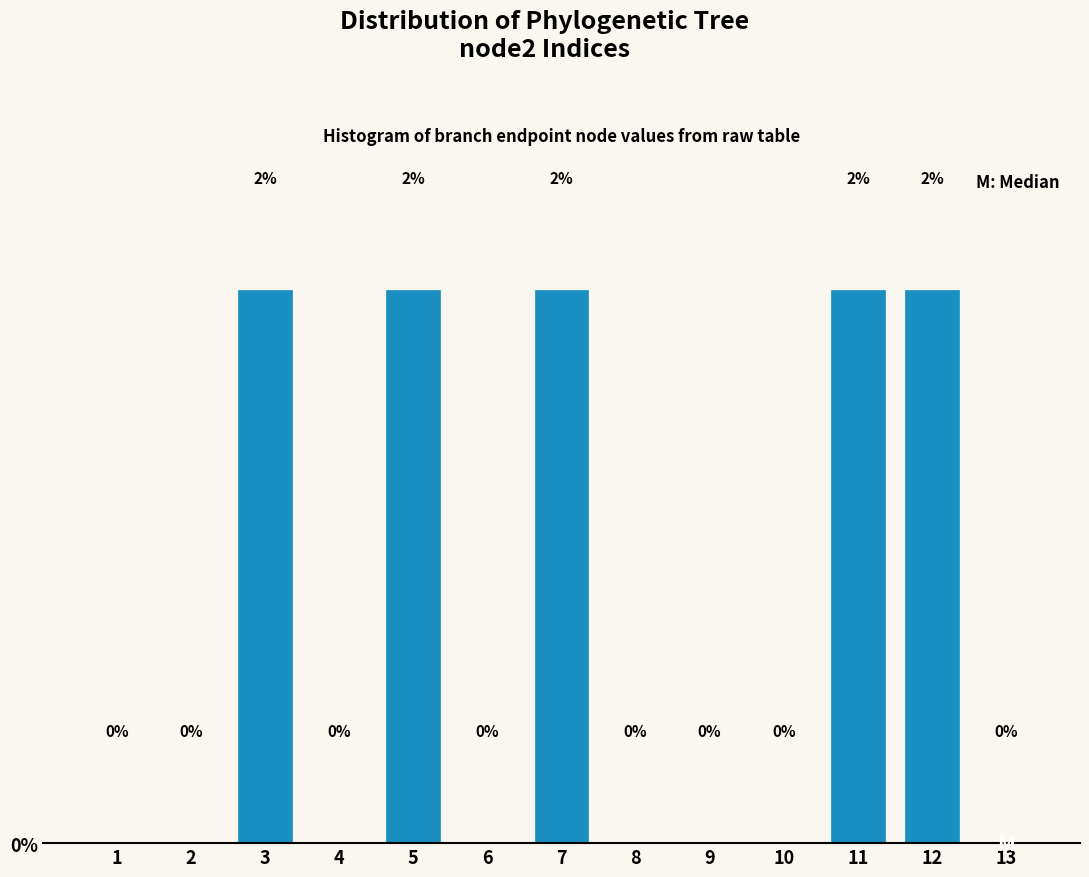

How many values are between 0 and 1?

8